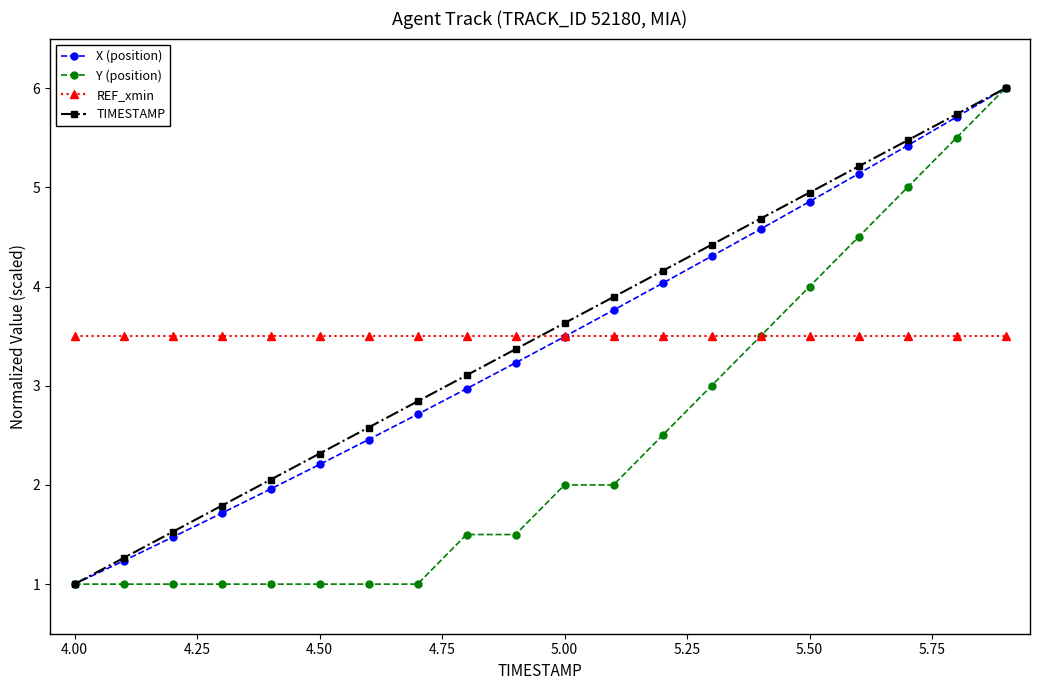

How many intersections are there between REF_xmin and TIMESTAMP?

1